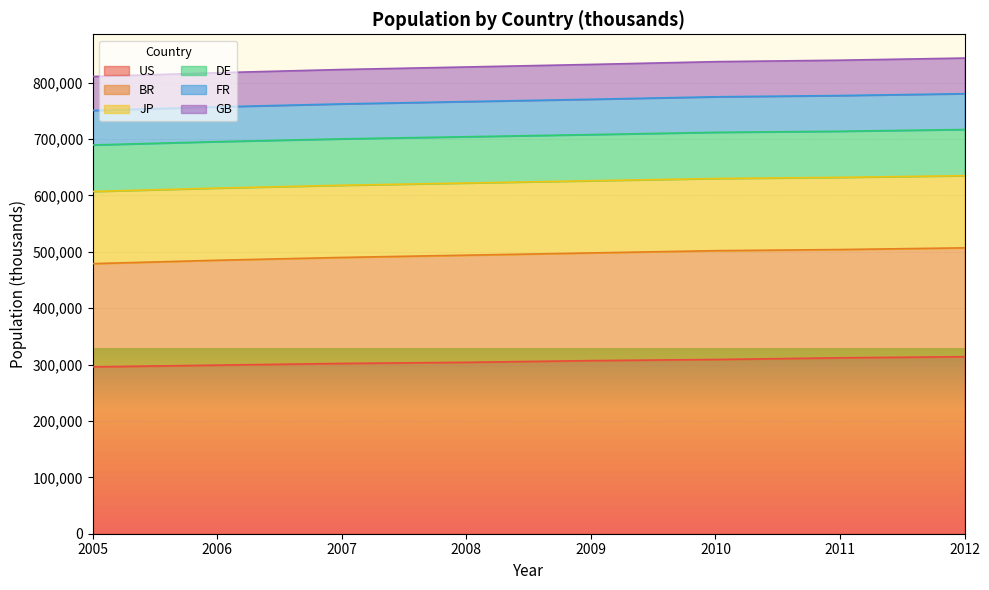

Which category has the highest value in the GB series?

2012